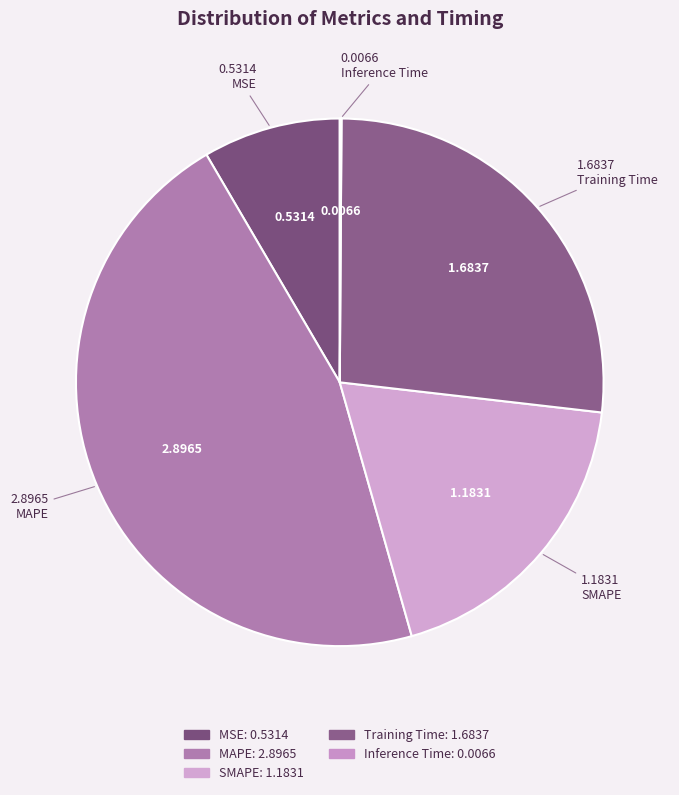

To the nearest percent, what percentage of the pie is SMAPE?

19%